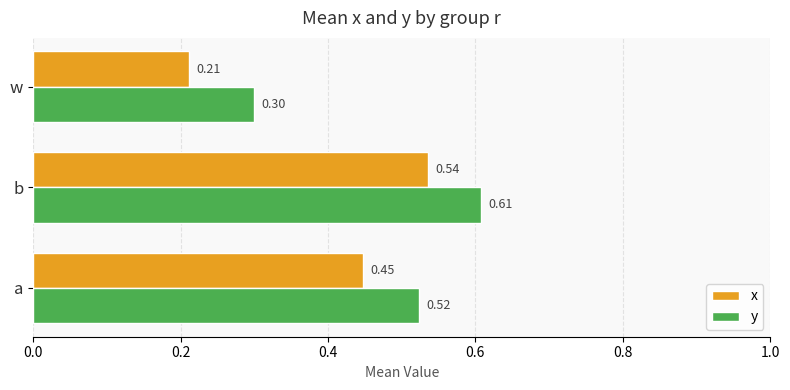

At which category is the sum across all series the highest?

b